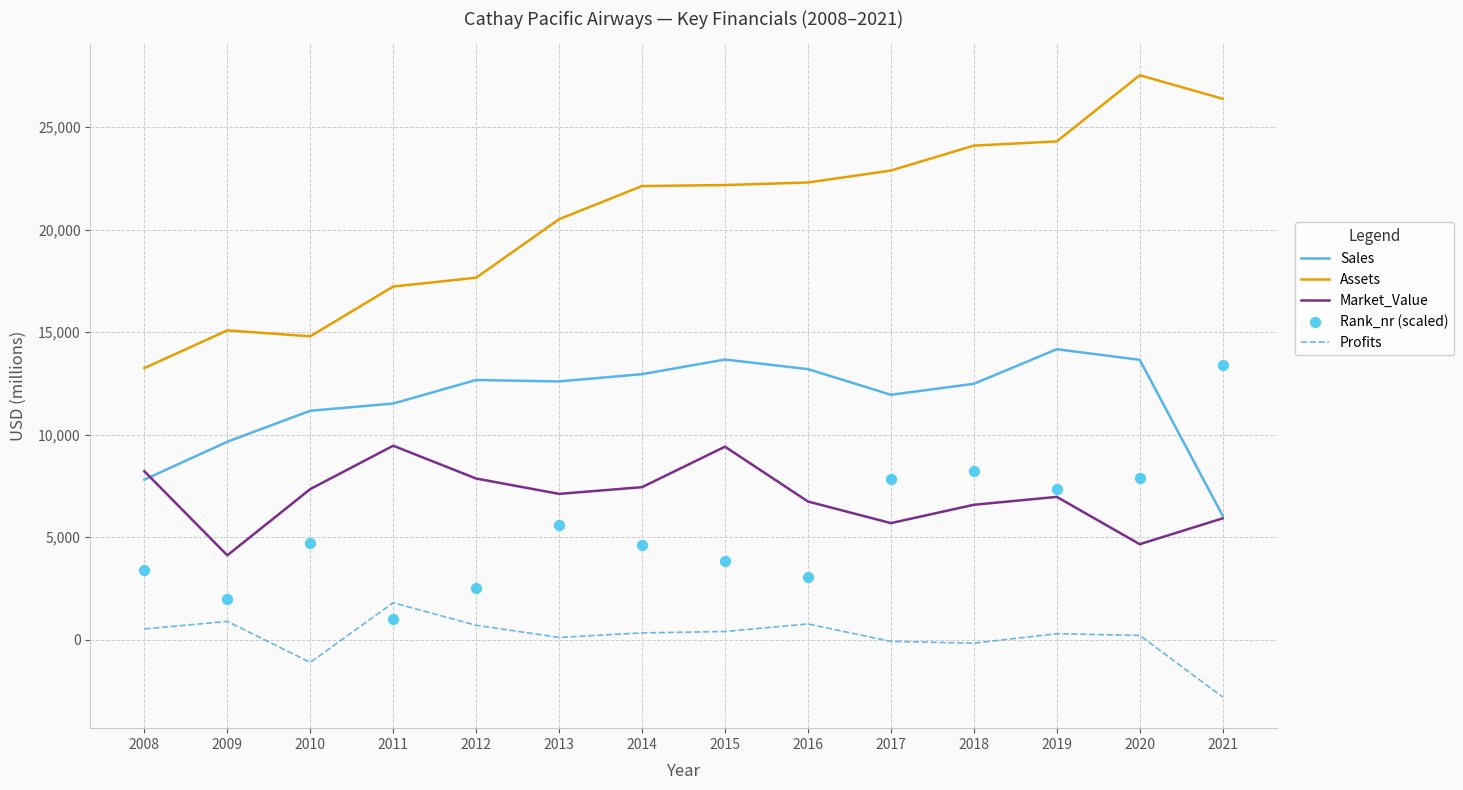

What is the total value across all series at 2010?

36940.0